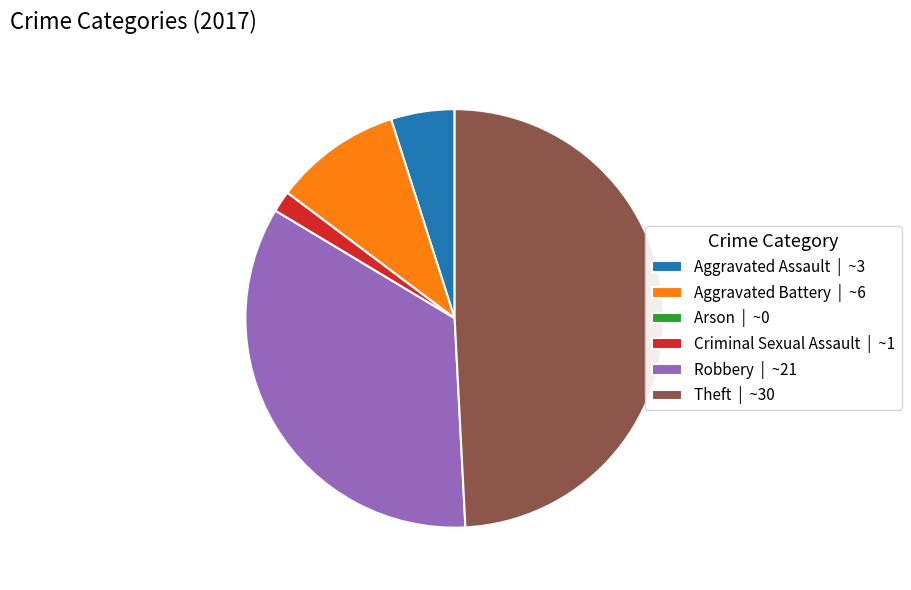

Between Theft | ~30 and Robbery | ~21, which is larger?

Theft | ~30